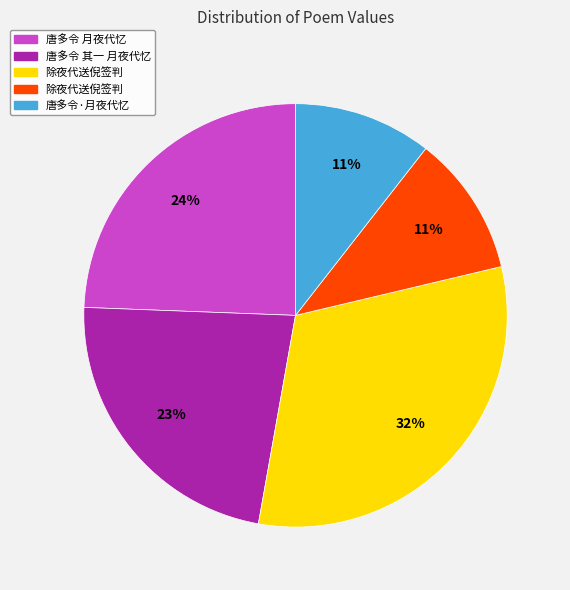

Is there a majority slice in this chart?

No